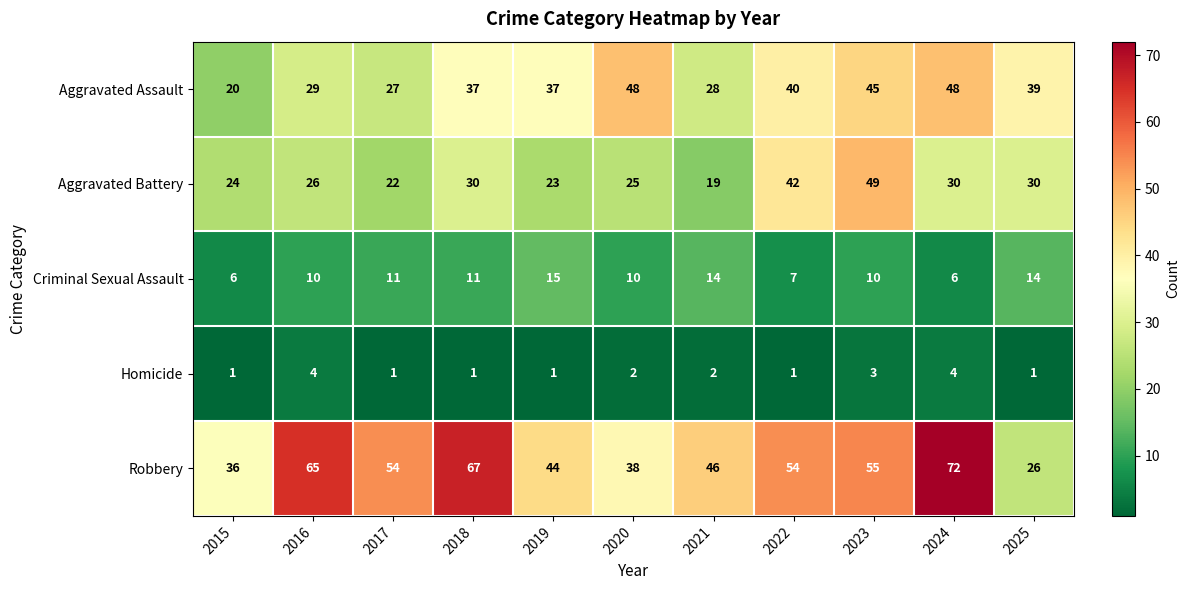

Between 2019 and 2023, which series saw the biggest shift?

Aggravated Battery